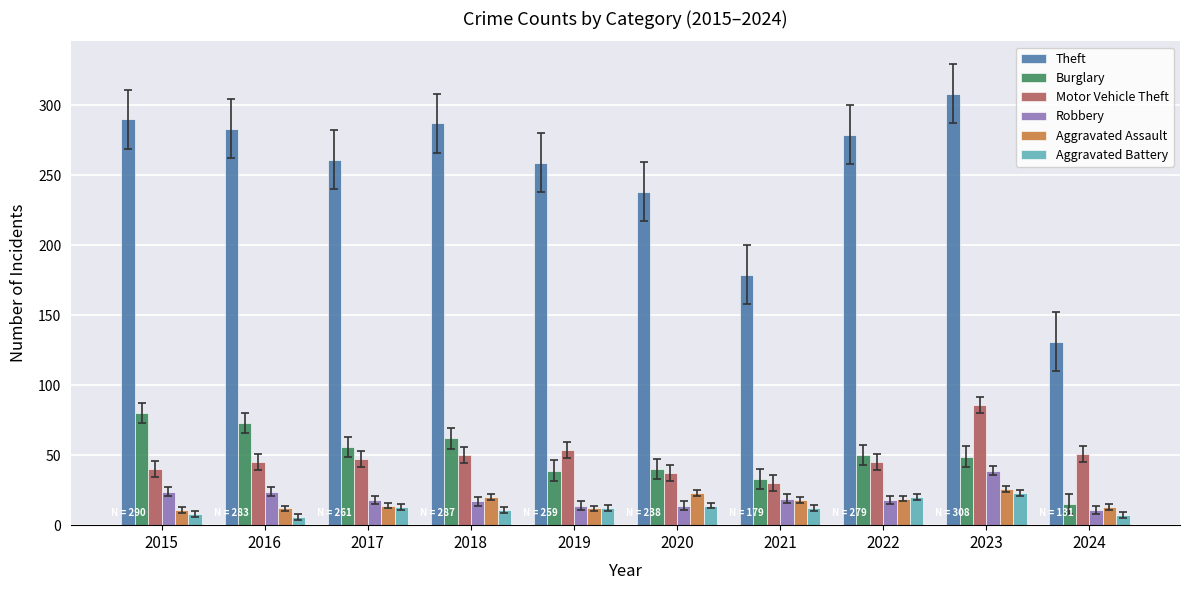

At which label does Aggravated Battery first exceed 12?

2017